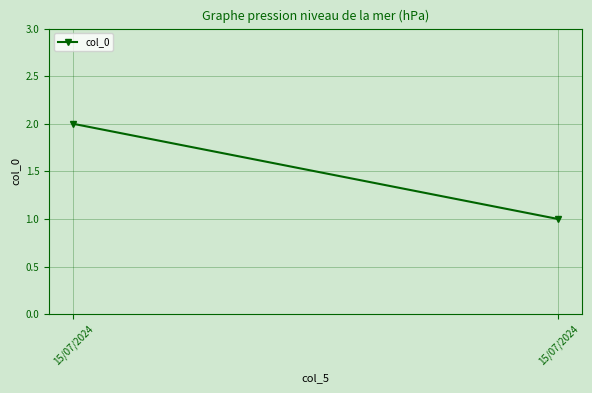

Is it true that the value at 15/07/2024 is 1?

False